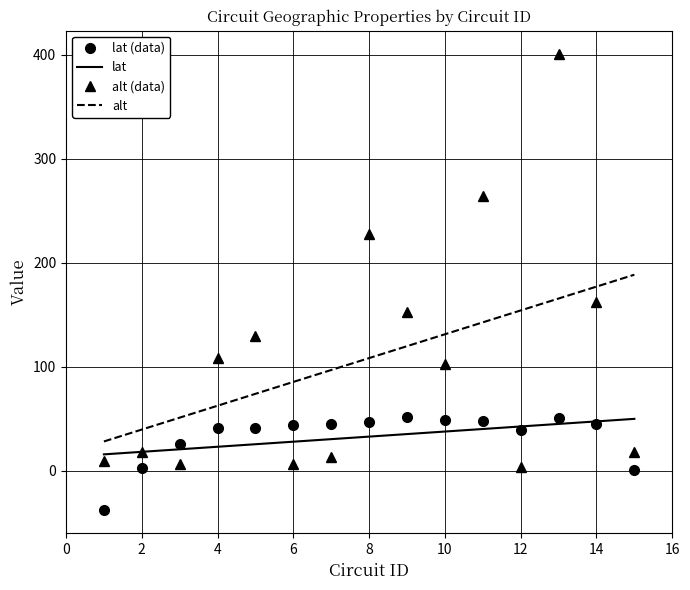

What is the average value of the alt series?

108.5